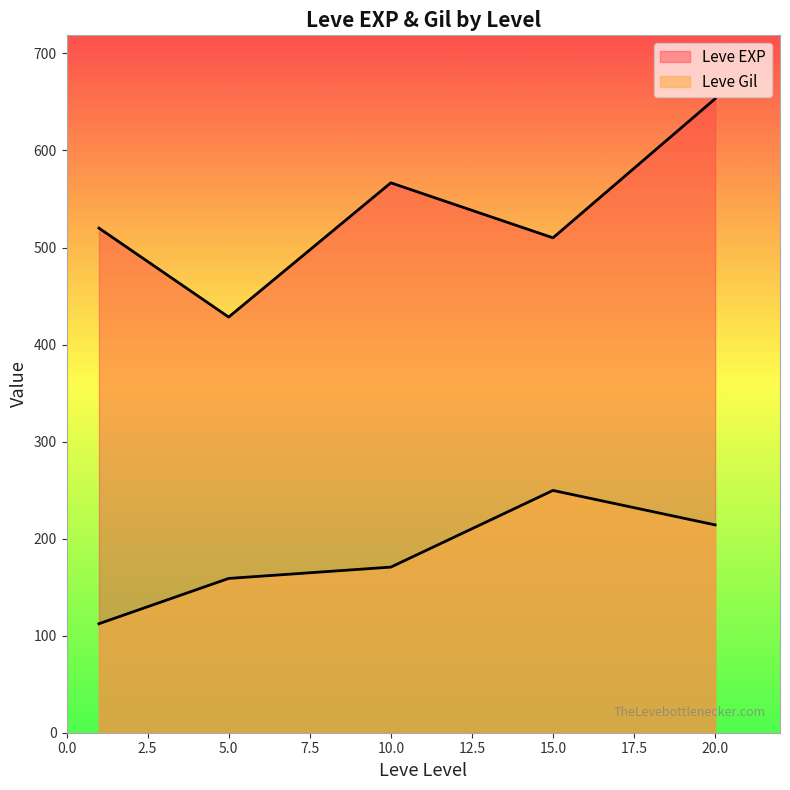

True or false: Leve EXP has a value of 392 at 20.

False